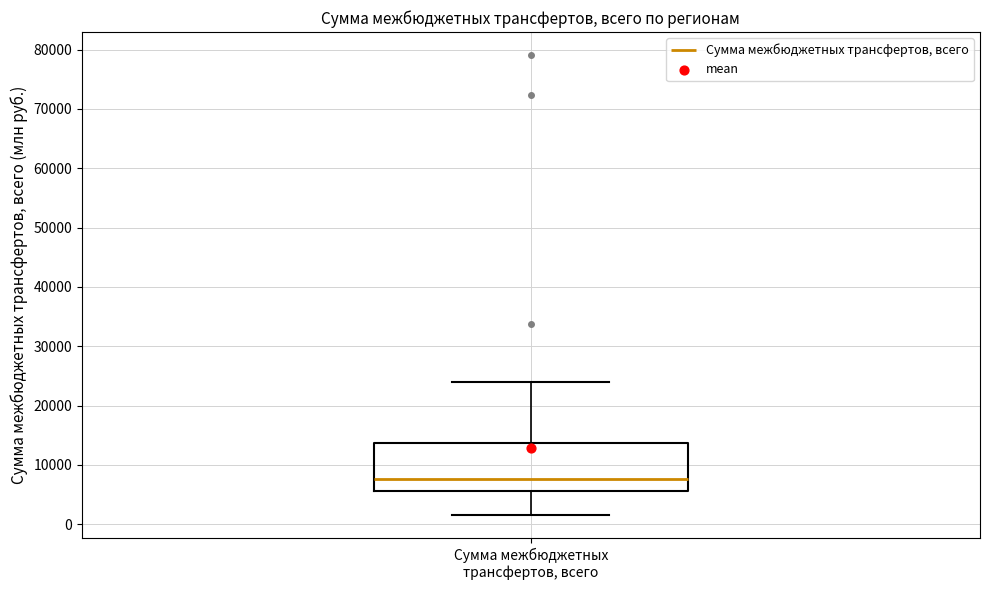

Read this box plot against the y-axis: the position of the median line, the range covered by the box, and the ends of both whiskers. The values are not printed on the chart, so give them approximately, as read against the axis.

median 8000, box 6000 to 14000, whiskers 2000 to 24000